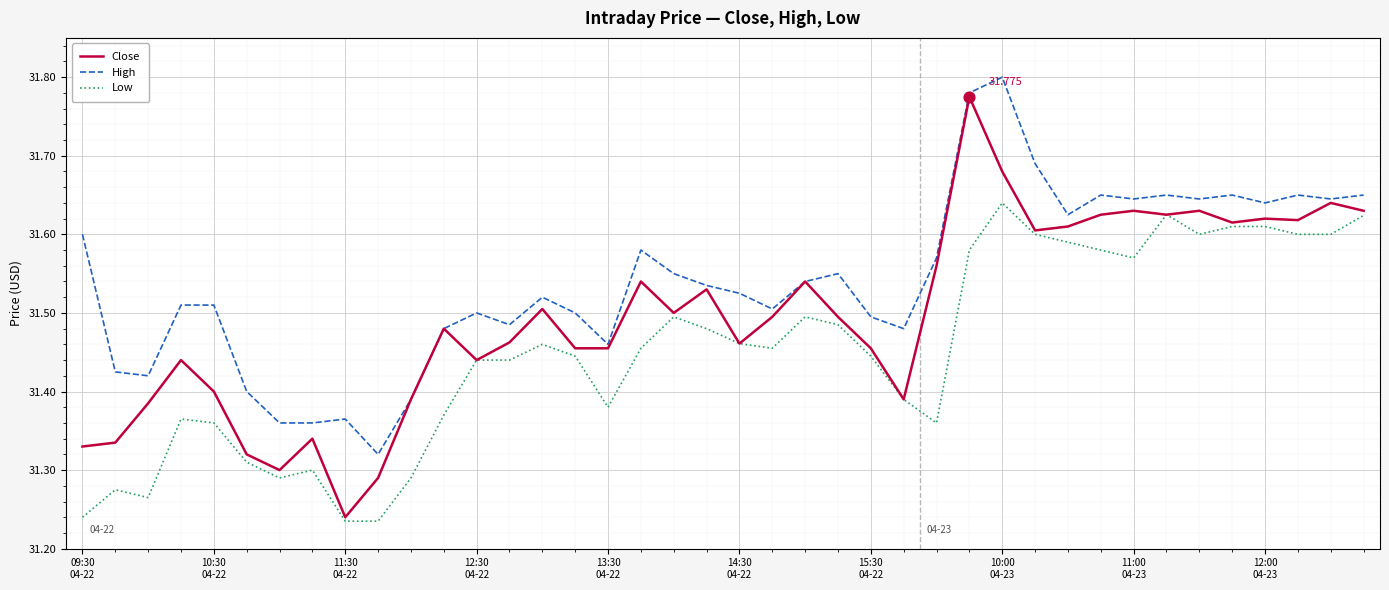

Which series has the widest spread of values?

Close